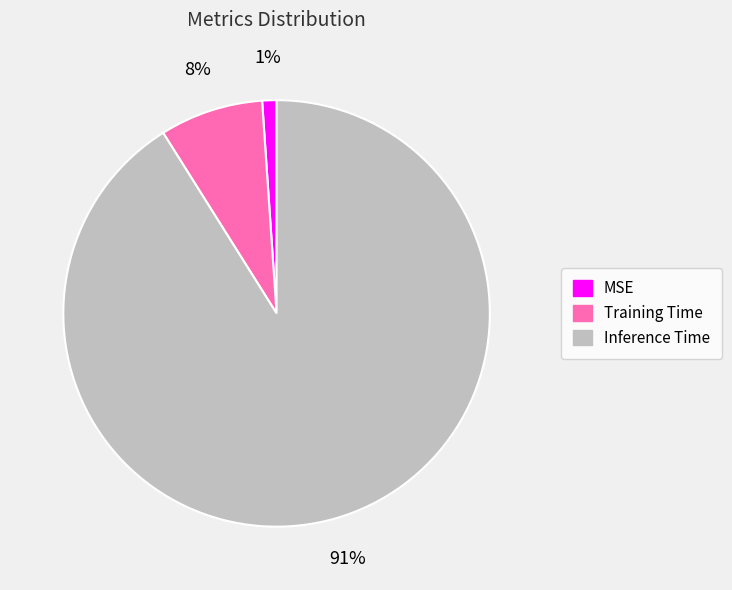

Is it true that MSE is 11% of the pie?

False